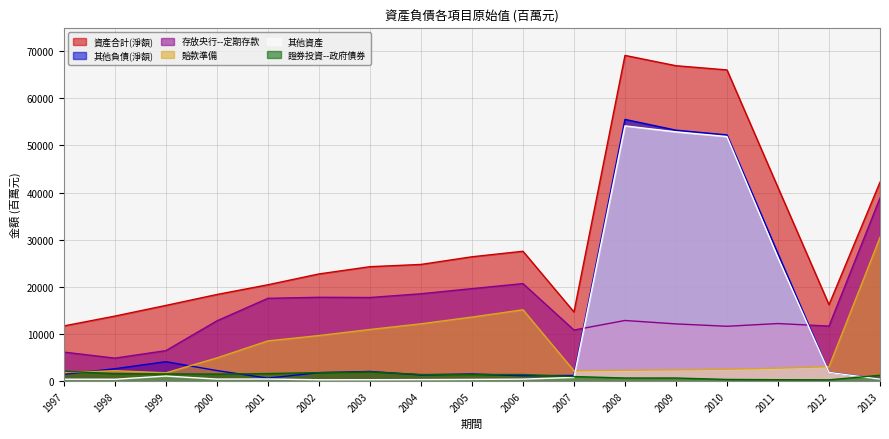

Reading right to left, list all the values displayed in this chart.

證券投資--政府債券: 1235	264	298	349	652	655	960	1393	1398	1403	1945	1797	1596	1485	1525	1554	2097
存放央行--定期存款: 38830	11666	12205	11626	12130	12856	10830	20682	19613	18524	17729	17777	17559	12776	6464	4872	6150
資產合計(淨額): 42191	16205	41055	66002	66893	69080	14666	27538	26368	24744	24266	22726	20432	18367	16050	13789	11700
賠款準備: 30498	3054	2744	2507	2395	2293	2189	15125	13579	12153	10946	9662	8528	4916	1752	2200	1793
其他負債(淨額): 457	1874	27034	52218	53221	55510	1200	1136	1512	1314	2043	1787	627	2231	4113	2622	1450
其他資產: 414	1851	26135	51866	52864	54133	779	414	358	319	289	280	439	426	1071	387	402